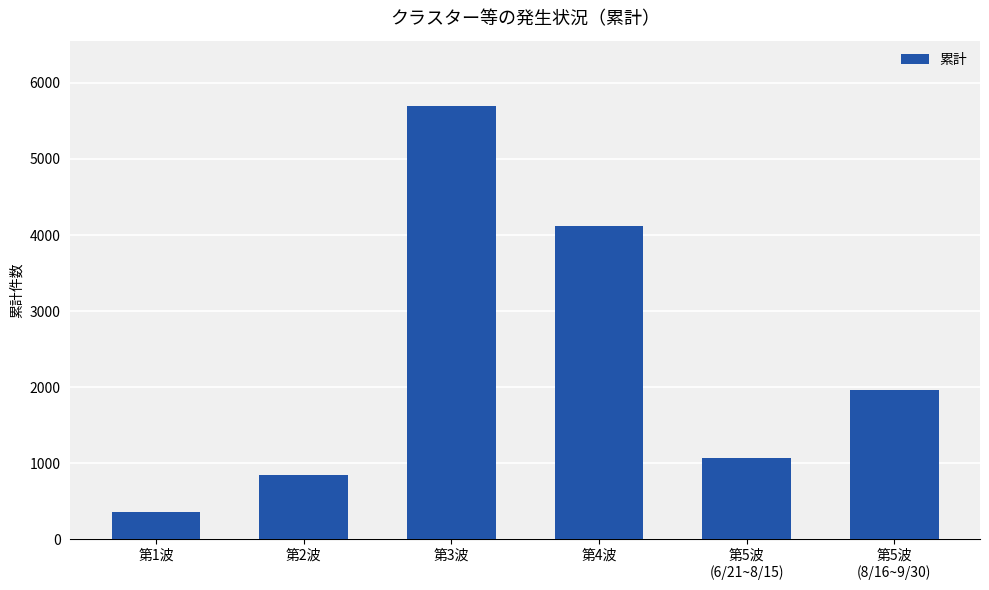

List the labels in order of value, largest first.

第3波, 第4波, 第5波
(8/16~9/30), 第5波
(6/21~8/15), 第2波, 第1波